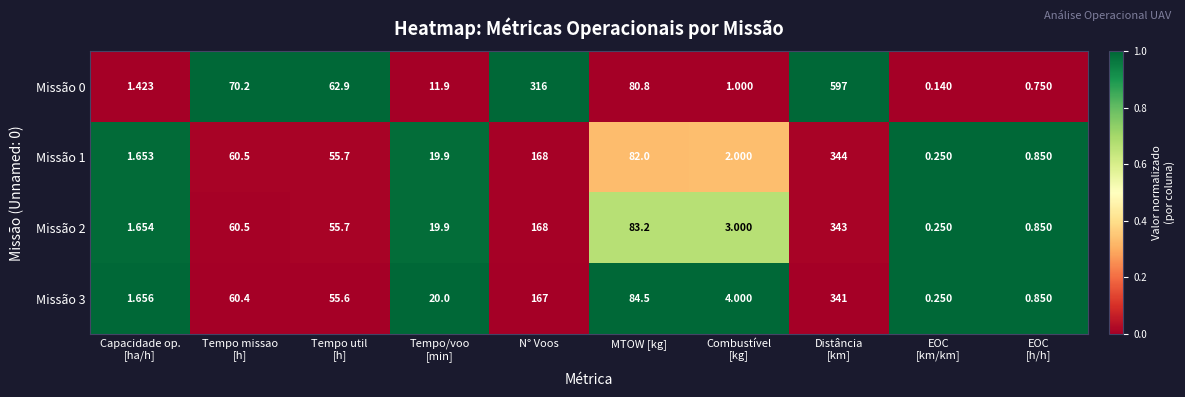

Which series changed the most between Tempo/voo
[min] and EOC
[km/km]?

Missão 3